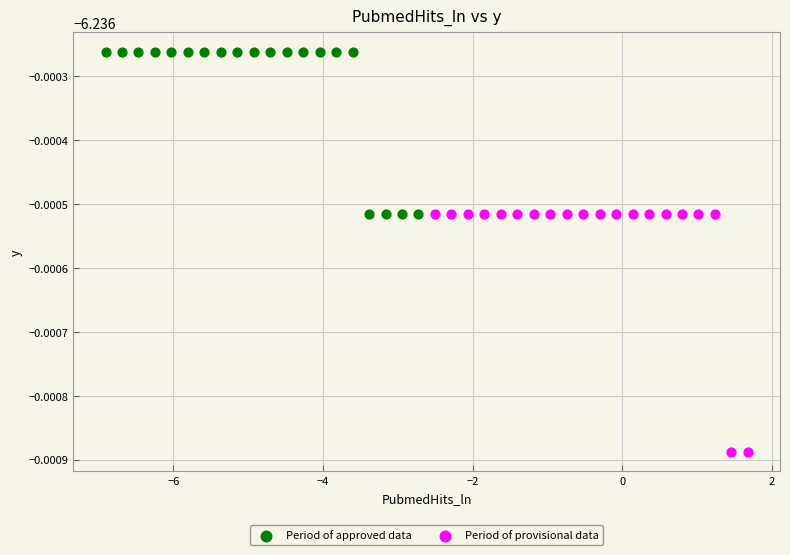

What are all the series names shown in the legend?

Period of approved data, Period of provisional data